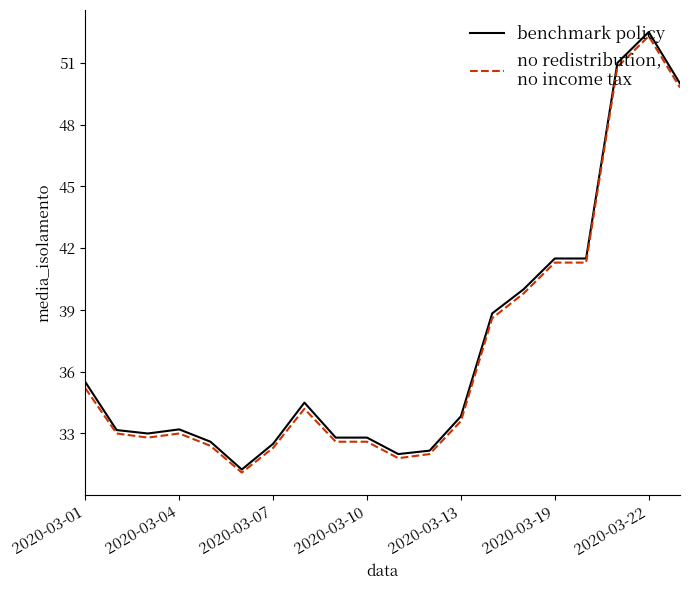

What is the maximum value shown in the chart?

52.5